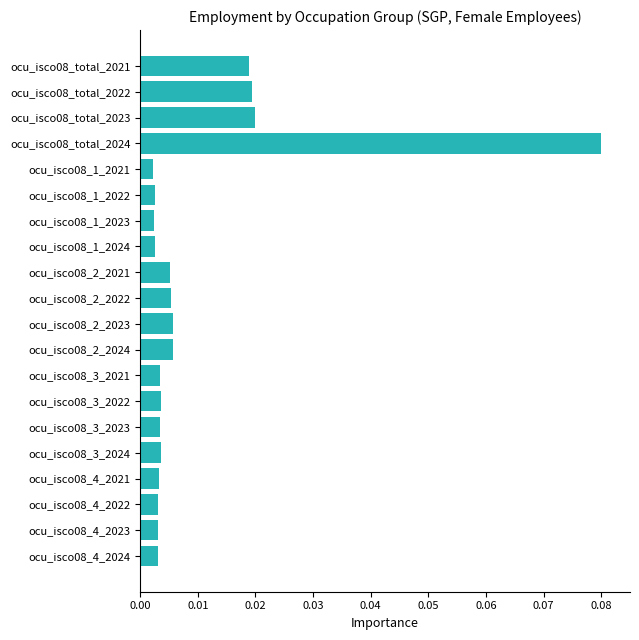

Which label corresponds to the largest value in the chart?

ocu_isco08_total_2024